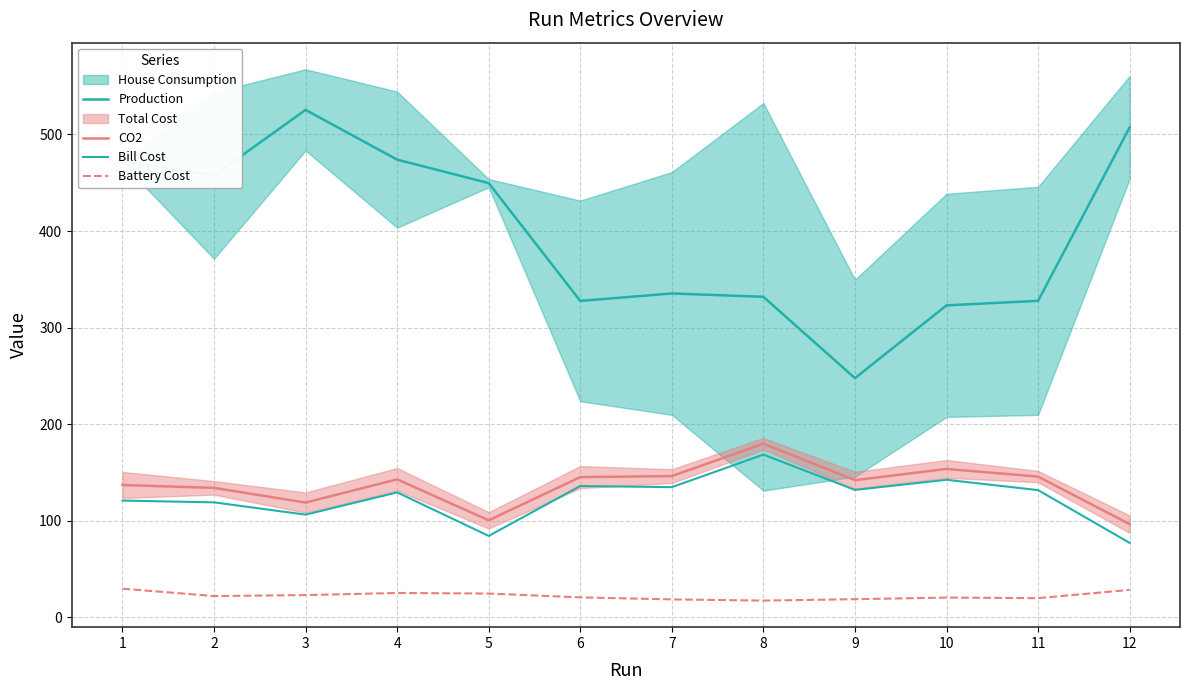

Between 9 and 5, which is larger?

5